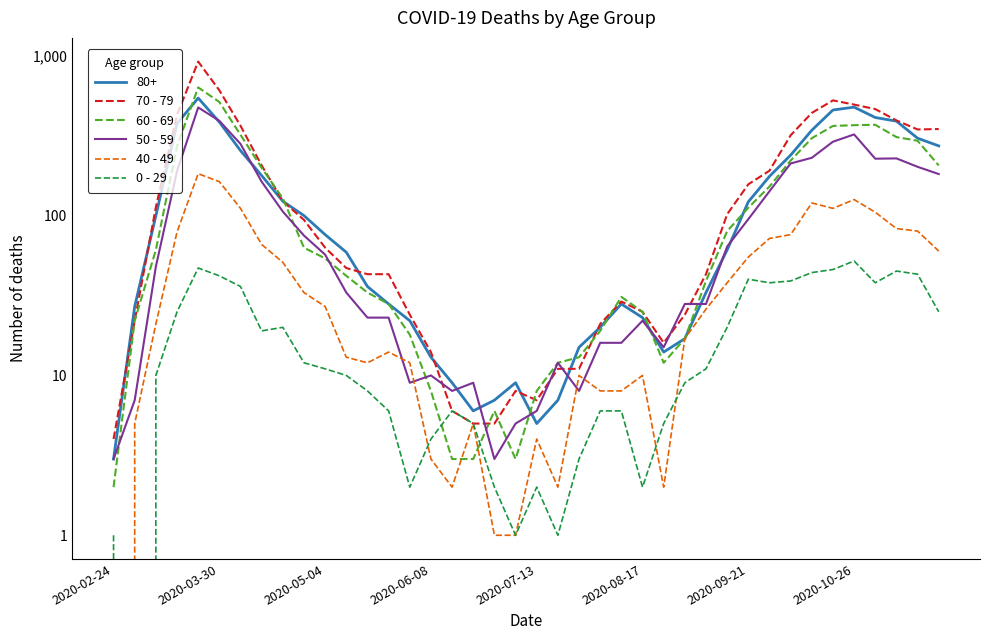

What is the average value of the 60 - 69 series?

134